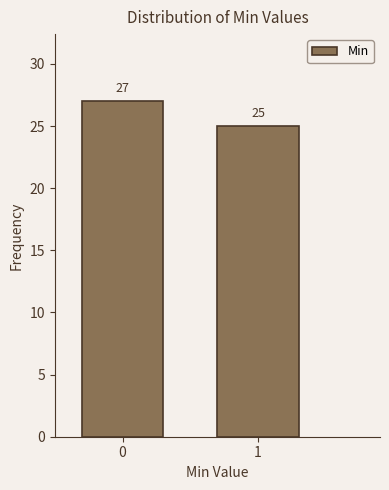

Reading right to left, what are all the values shown in this chart?

25	27